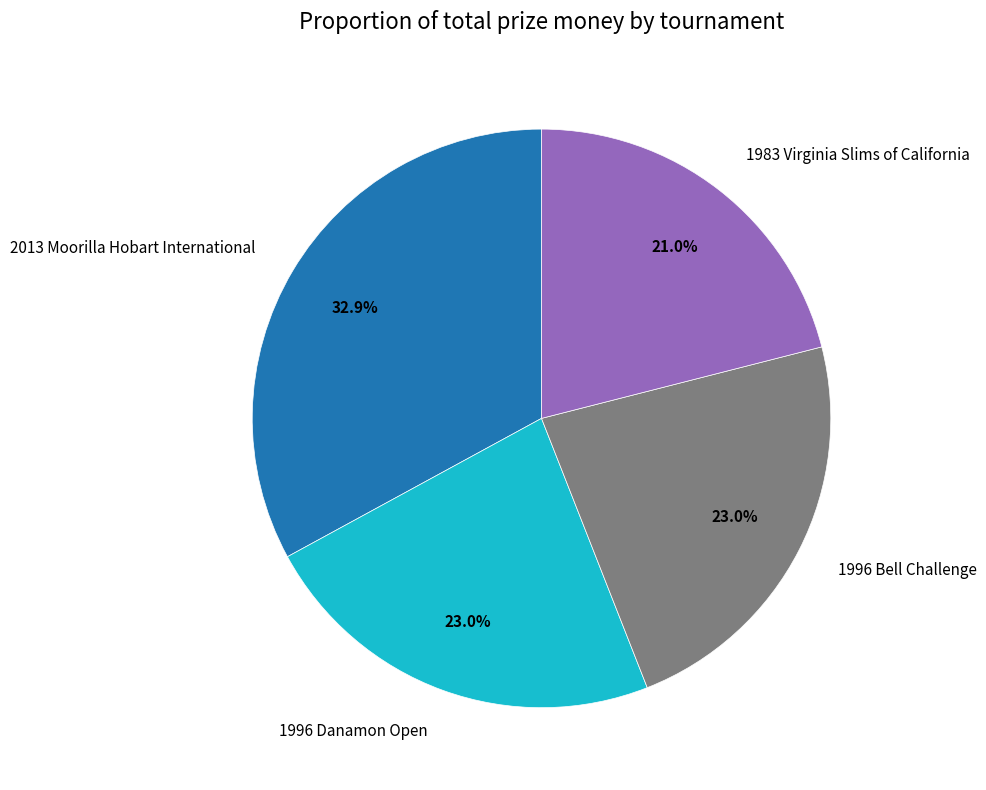

What percentage do 1996 Bell Challenge and 1983 Virginia Slims of California together represent?

44.0%